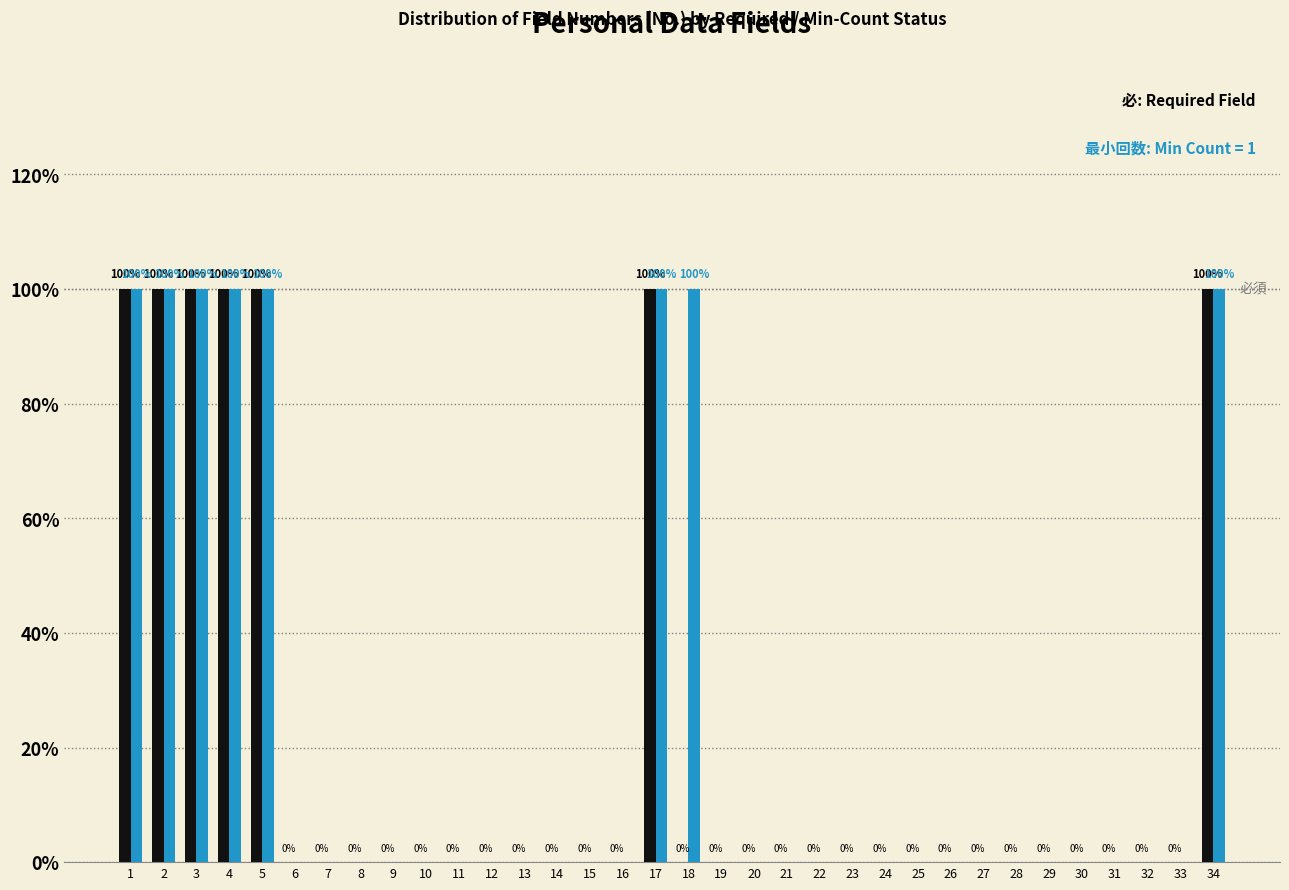

What is the greatest value displayed?

100